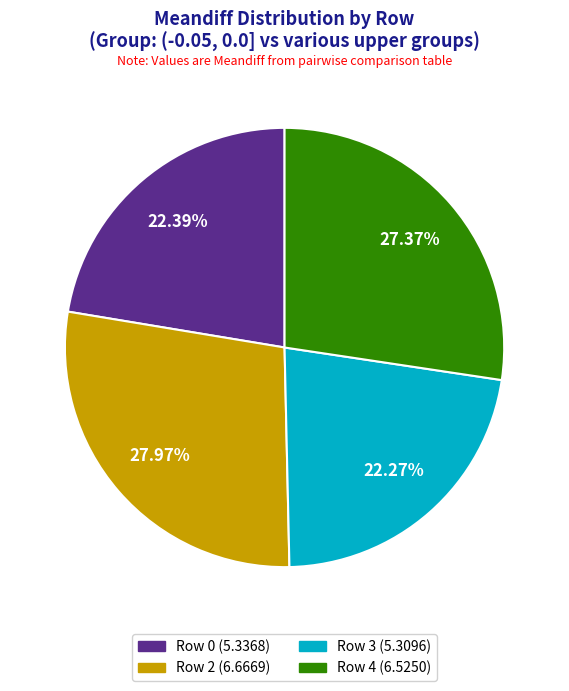

Does any single category account for the majority?

No